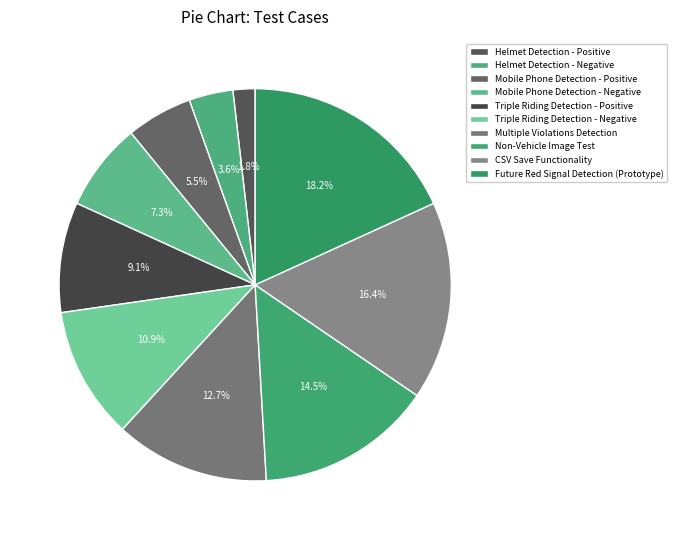

Rank the categories by value from highest to lowest.

Future Red Signal Detection (Prototype), CSV Save Functionality, Non-Vehicle Image Test, Multiple Violations Detection, Triple Riding Detection - Negative, Triple Riding Detection - Positive, Mobile Phone Detection - Negative, Mobile Phone Detection - Positive, Helmet Detection - Negative, Helmet Detection - Positive